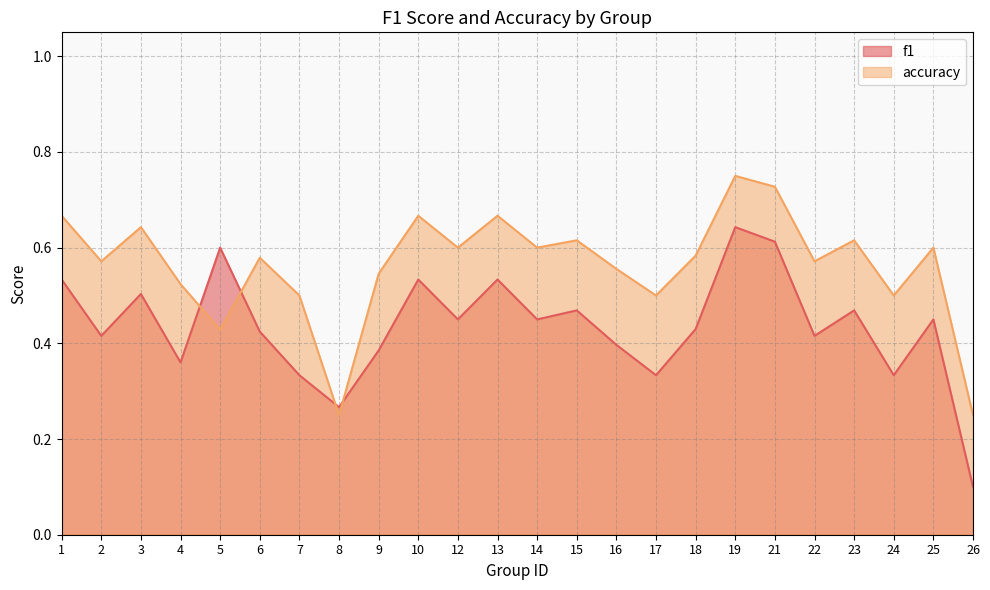

How many lines are shown in the chart?

2